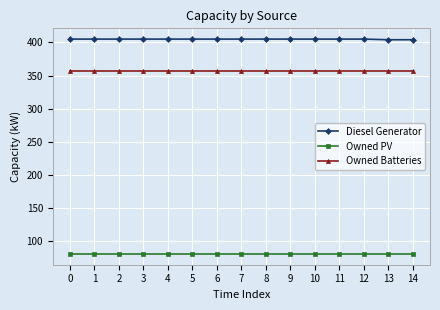

What is the maximum value shown in the chart?

405.0